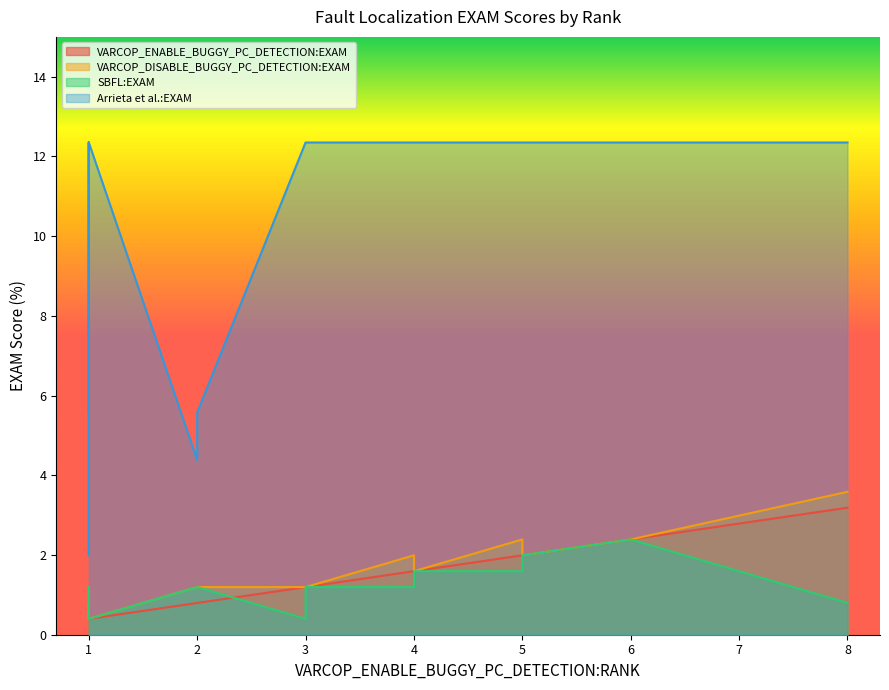

Which category has the lowest value in the VARCOP_DISABLE_BUGGY_PC_DETECTION:EXAM series?

1